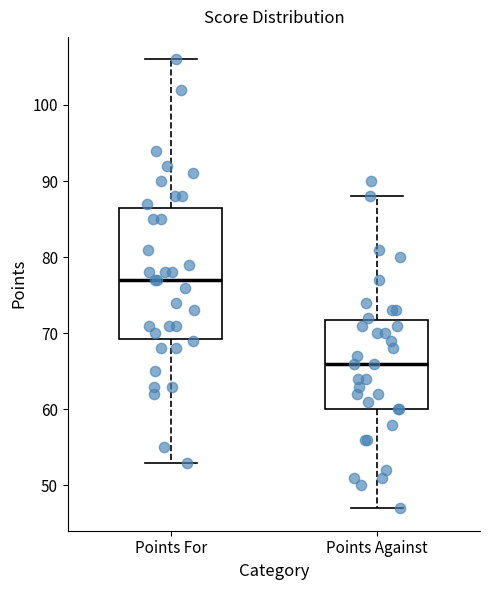

Which box has the lowest median line?

Points Against